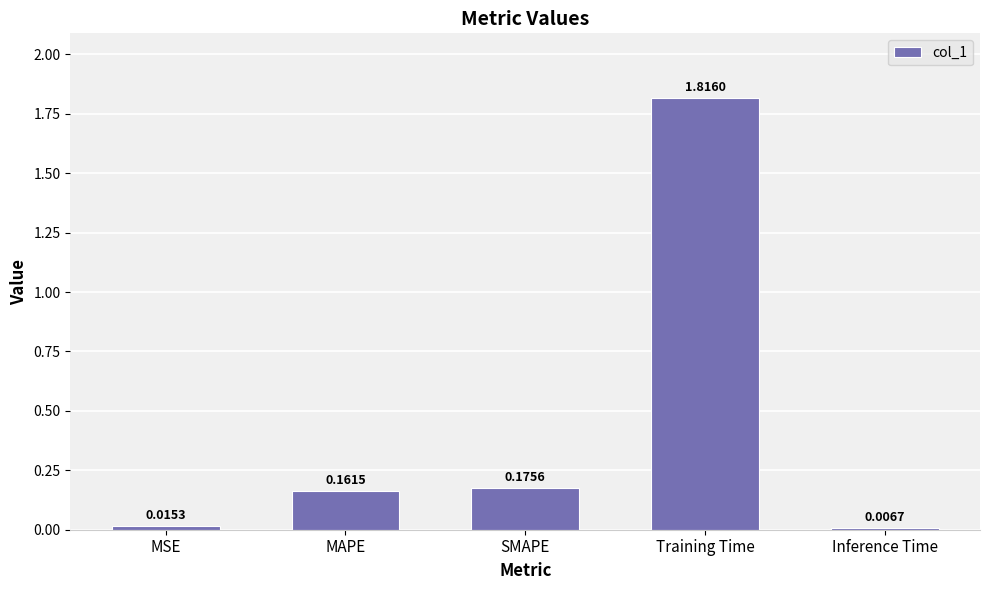

List the labels in order of value, largest first.

Training Time, SMAPE, MAPE, MSE, Inference Time